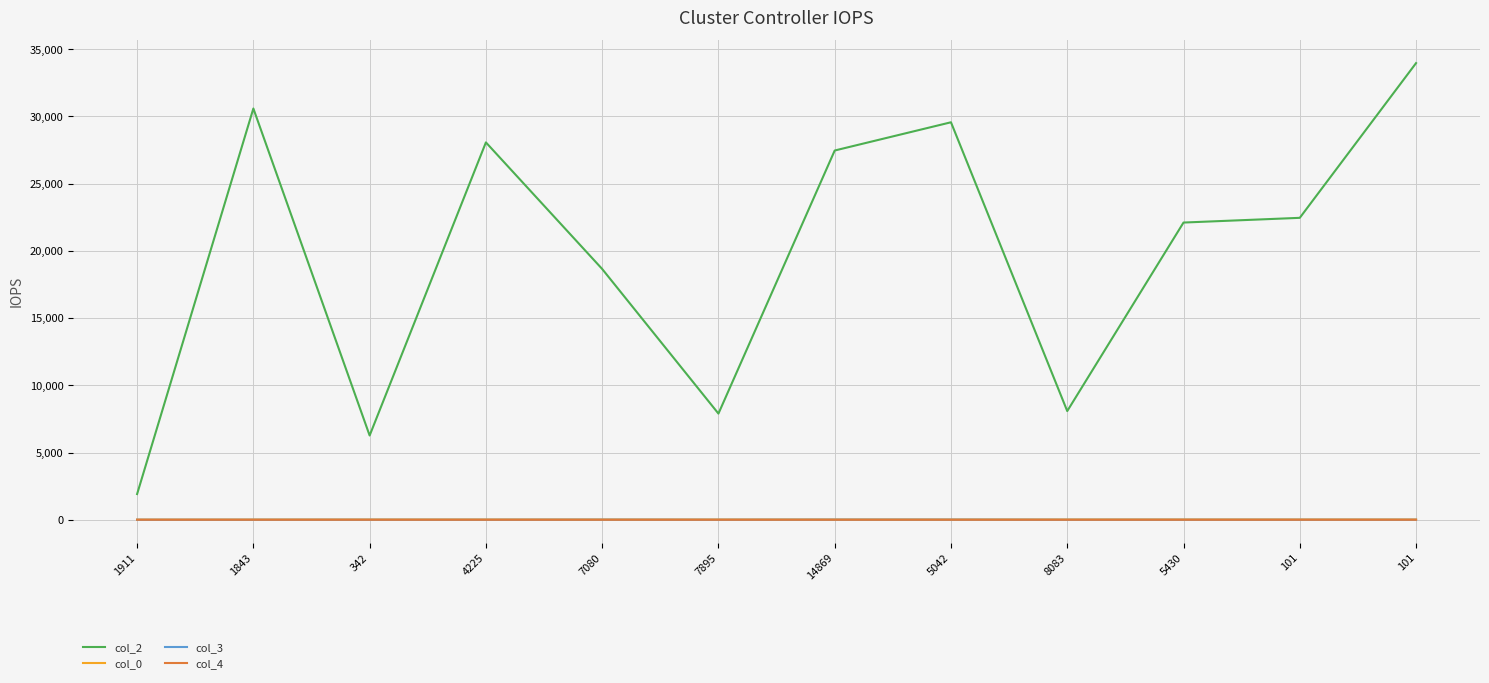

How many lines are shown in the chart?

4